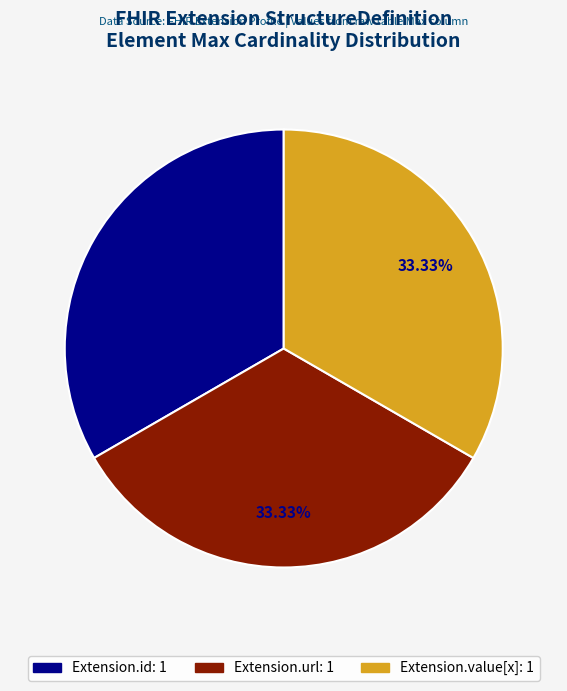

Is there a majority slice in this chart?

No